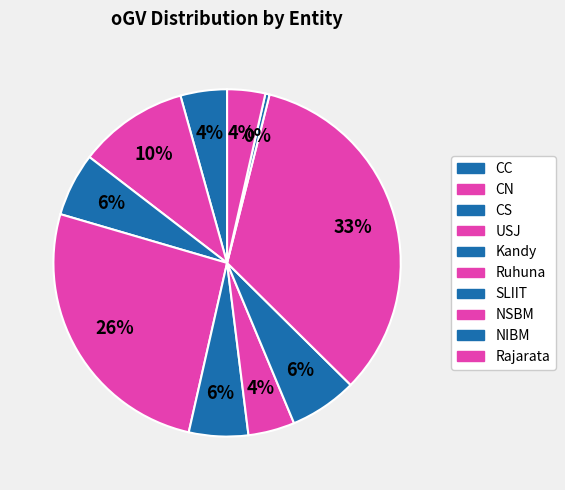

How many segments does this pie chart have?

10